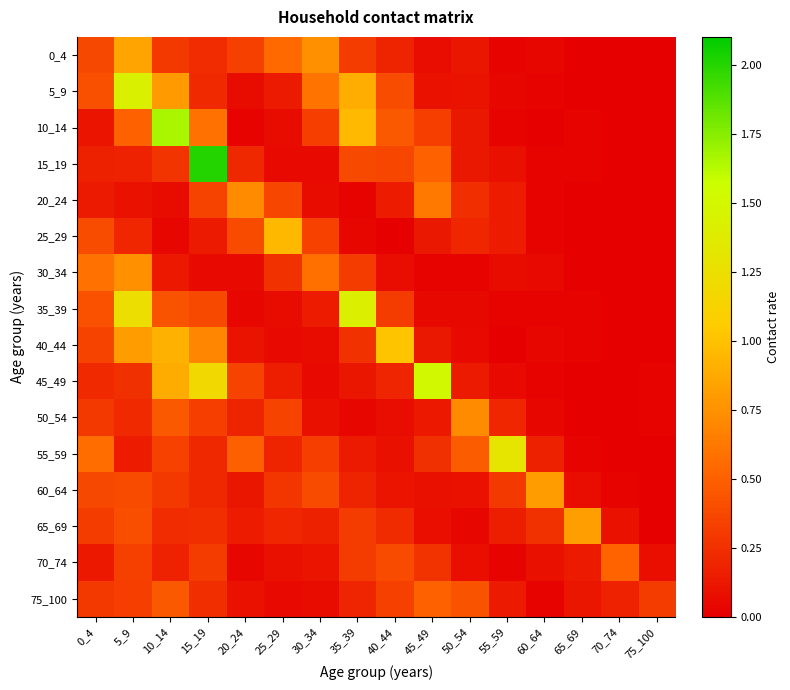

Which category has the highest value across all series?

15_19